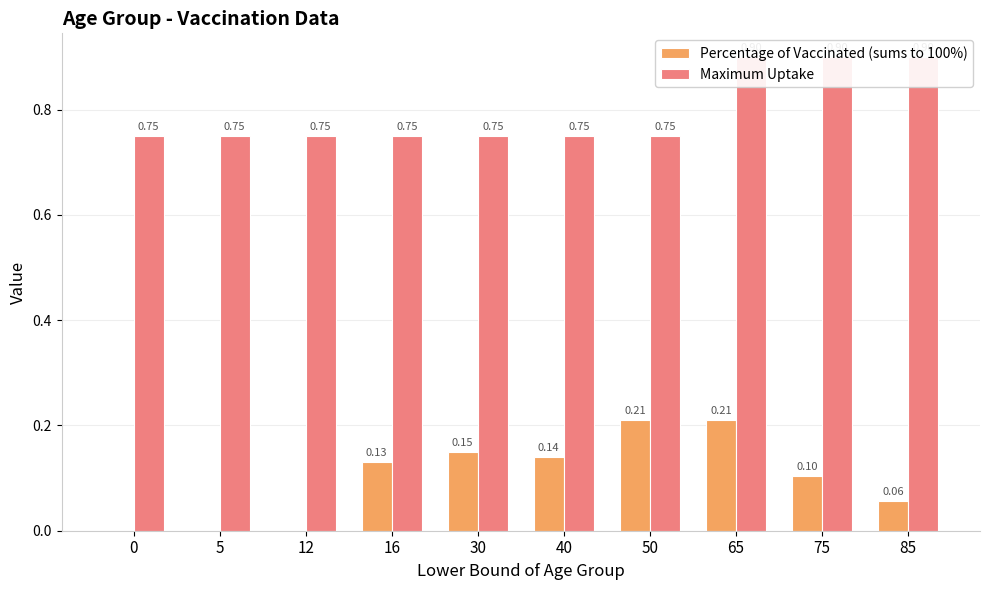

Which series has the widest spread of values?

Percentage of Vaccinated (sums to 100%)